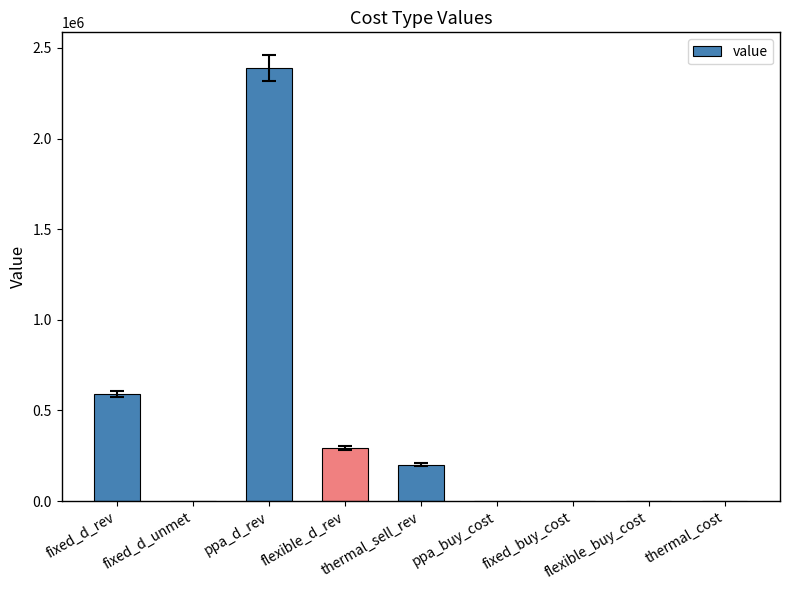

Reading right to left, transcribe all the data shown in this chart.

thermal_cost=0.0	flexible_buy_cost=0.0	fixed_buy_cost=0.0	ppa_buy_cost=0.0	thermal_sell_rev=201409.6	flexible_d_rev=293264.1	ppa_d_rev=2390892.2	fixed_d_unmet=0.0	fixed_d_rev=589537.0